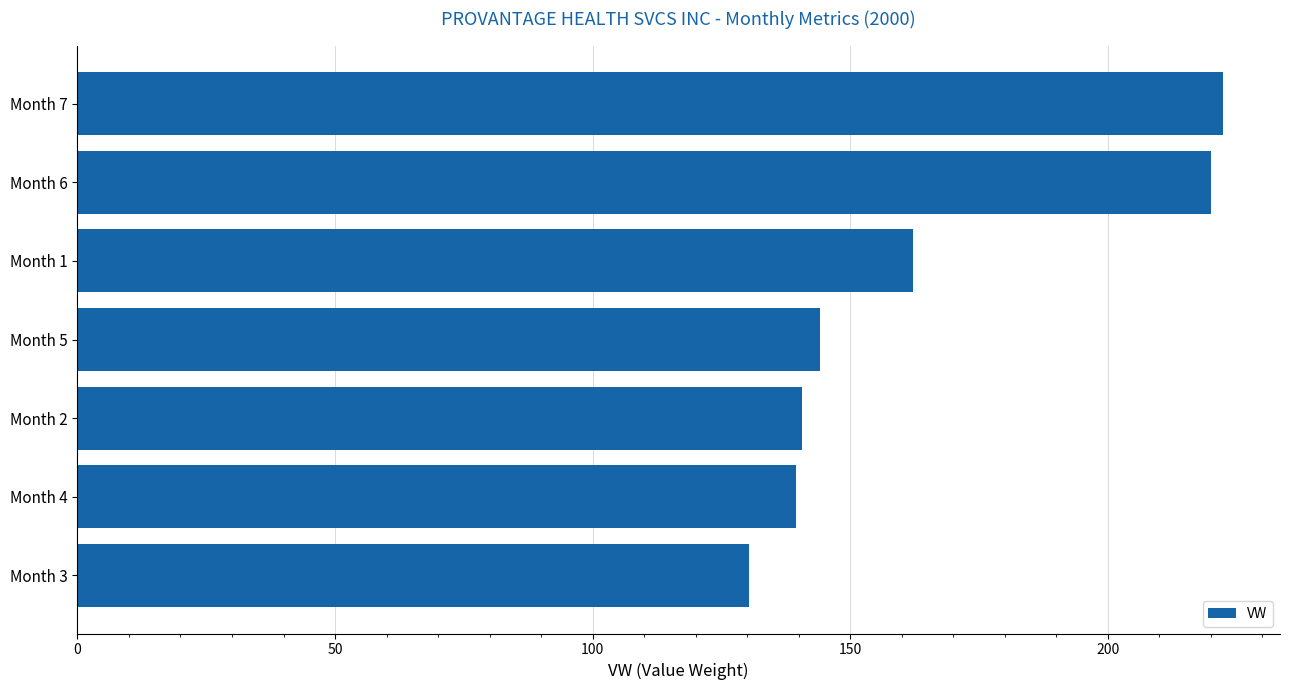

Are the bars grouped side by side (vs. stacked)?

No